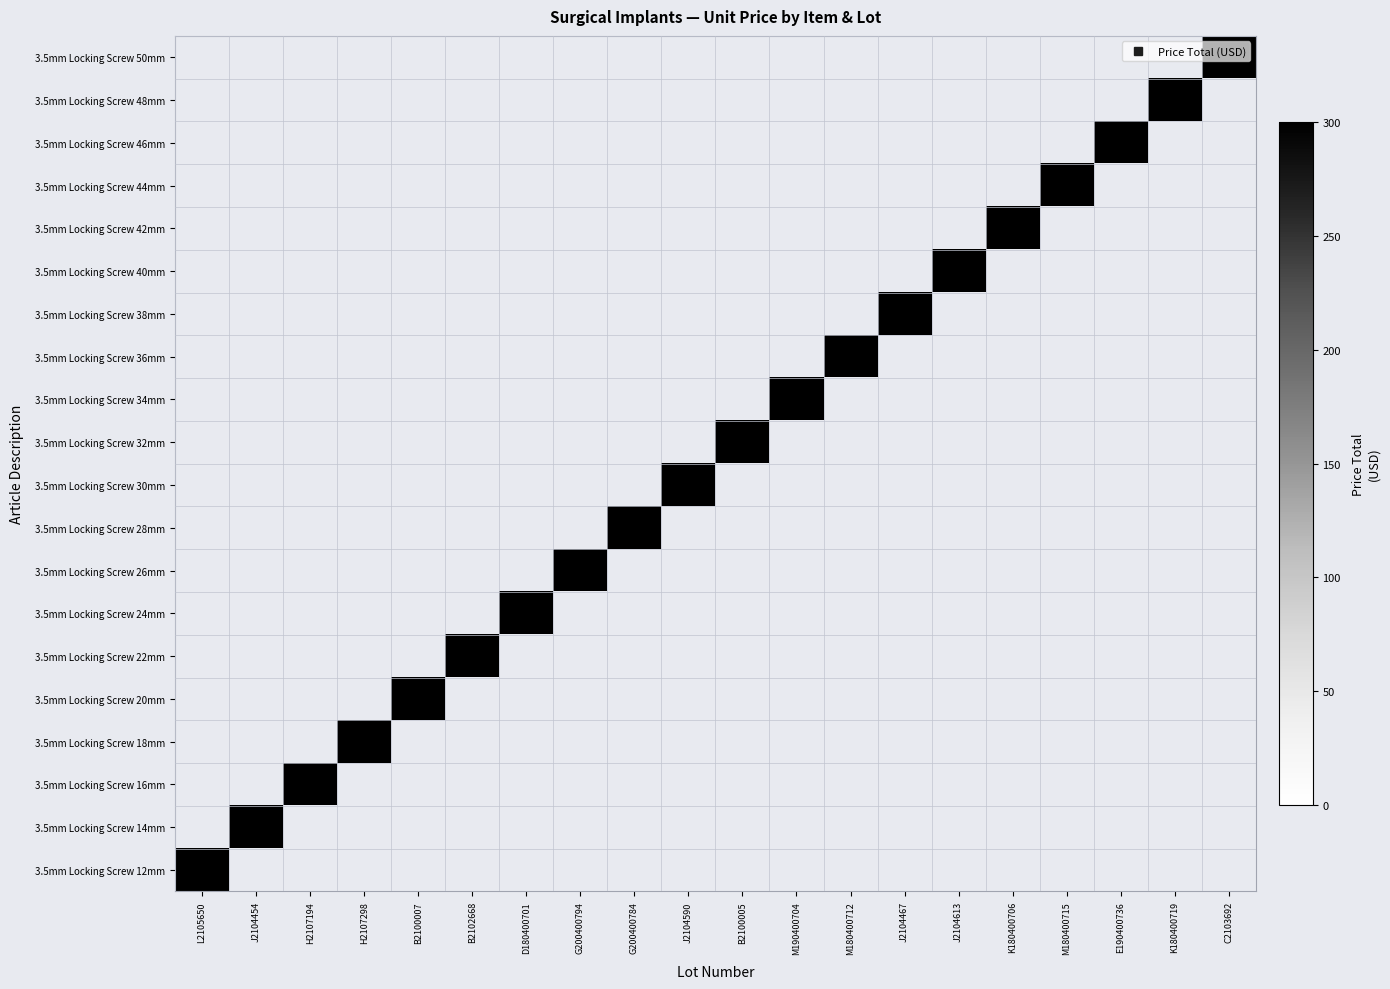

Count the number of data series in this chart.

20